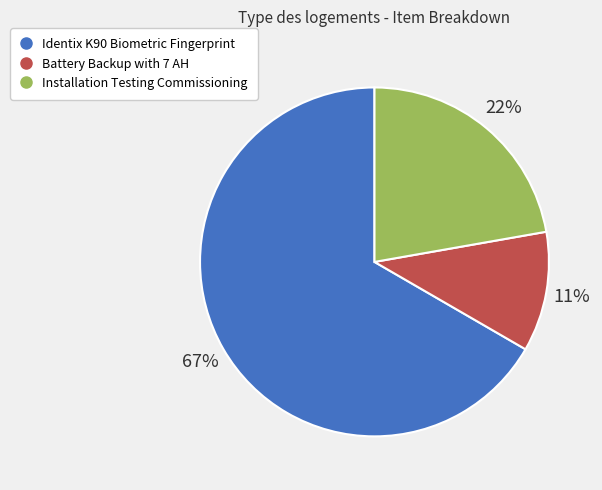

Count the number of slices in the pie.

3